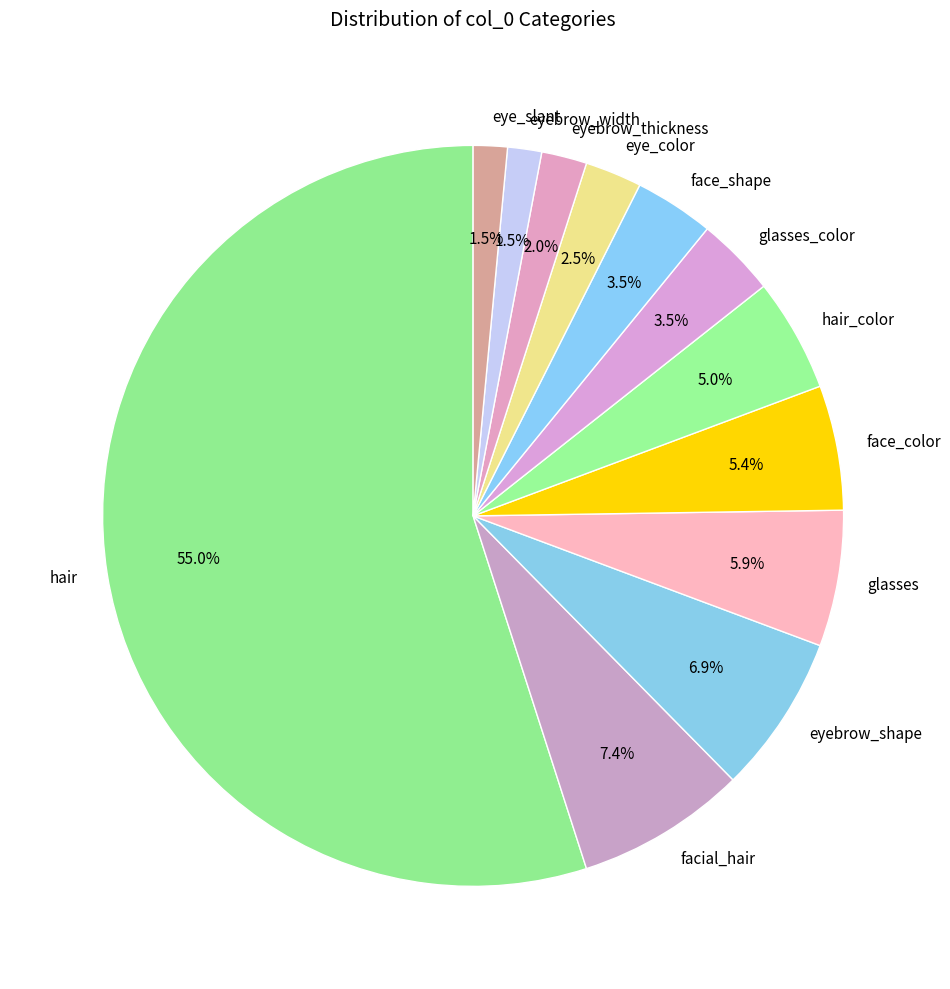

Approximately how many times larger is the value at face_color compared to hair_color?

1.1